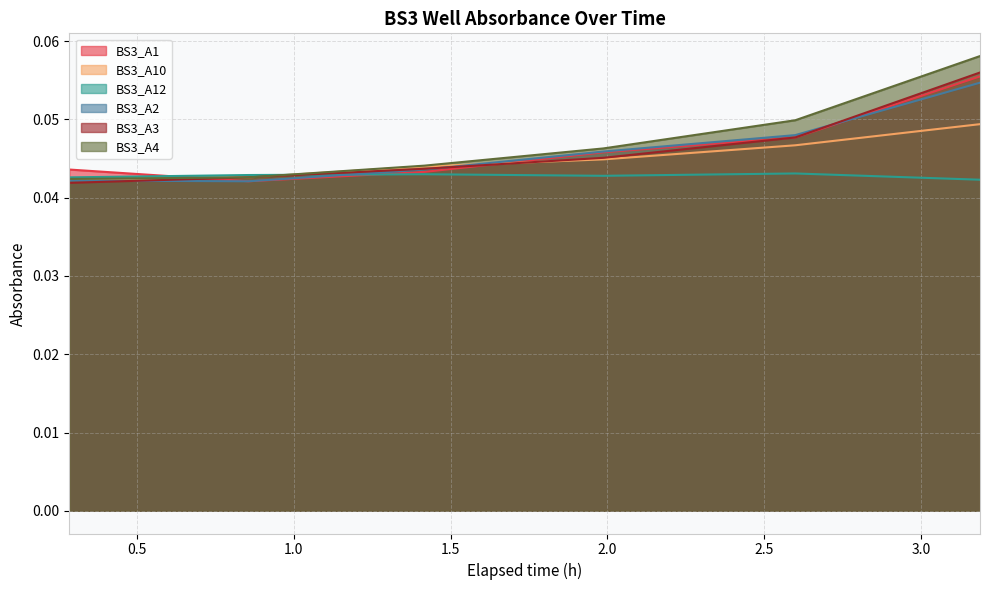

Reading left to right, extract all data points from this chart.

BS3_A1: 0.2844444444444444=0.0	0.8552777777777778=0.0	1.416944444444444=0.0	1.987777777777778=0.0	2.599722222222222=0.0	3.188888888888889=0.1
BS3_A10: 0.2844444444444444=0.0	0.8552777777777778=0.0	1.416944444444444=0.0	1.987777777777778=0.0	2.599722222222222=0.0	3.188888888888889=0.0
BS3_A12: 0.2844444444444444=0.0	0.8552777777777778=0.0	1.416944444444444=0.0	1.987777777777778=0.0	2.599722222222222=0.0	3.188888888888889=0.0
BS3_A2: 0.2844444444444444=0.0	0.8552777777777778=0.0	1.416944444444444=0.0	1.987777777777778=0.0	2.599722222222222=0.0	3.188888888888889=0.1
BS3_A3: 0.2844444444444444=0.0	0.8552777777777778=0.0	1.416944444444444=0.0	1.987777777777778=0.0	2.599722222222222=0.0	3.188888888888889=0.1
BS3_A4: 0.2844444444444444=0.0	0.8552777777777778=0.0	1.416944444444444=0.0	1.987777777777778=0.0	2.599722222222222=0.0	3.188888888888889=0.1